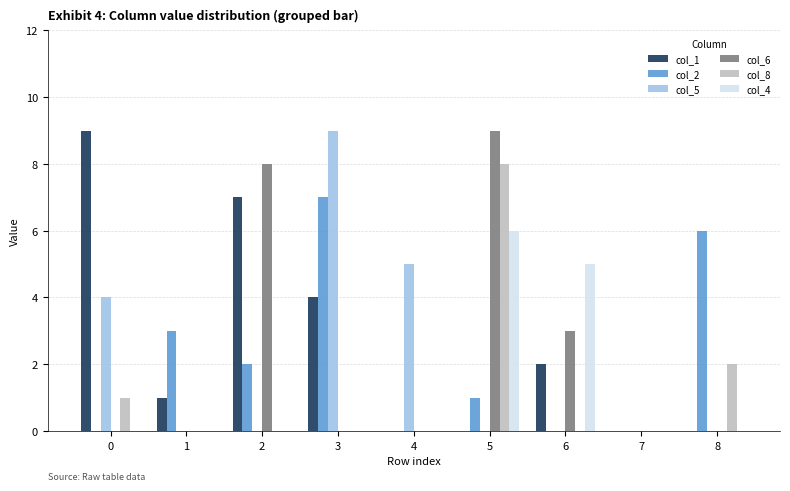

What are all the series names shown in the legend?

col_1, col_2, col_5, col_6, col_8, col_4